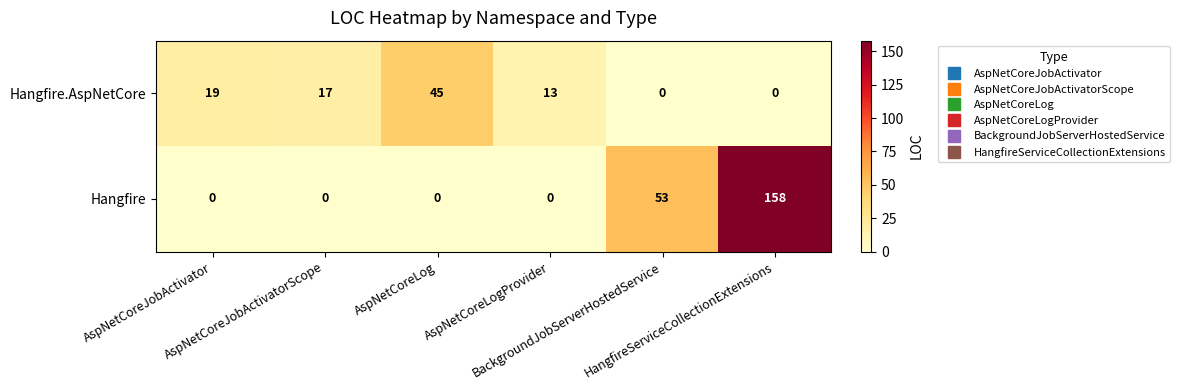

Rank the series by their average value, from lowest to highest.

Hangfire.AspNetCore, Hangfire